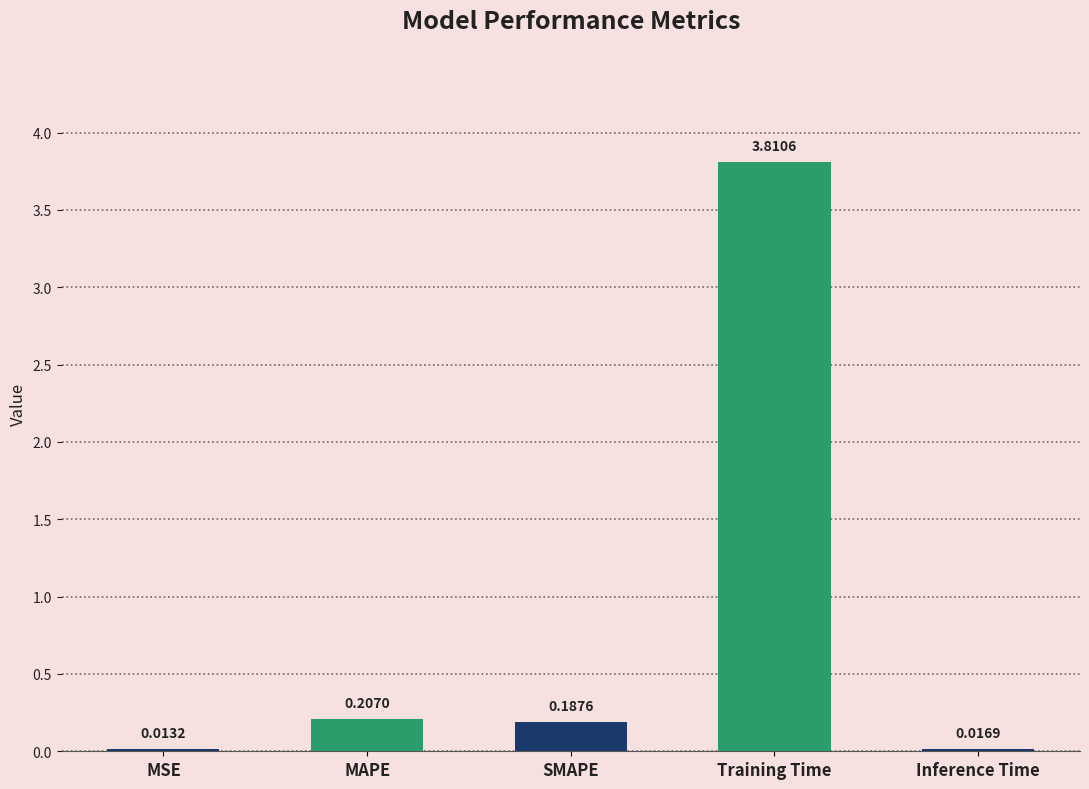

What is the sum of the values at MSE and Training Time?

3.8